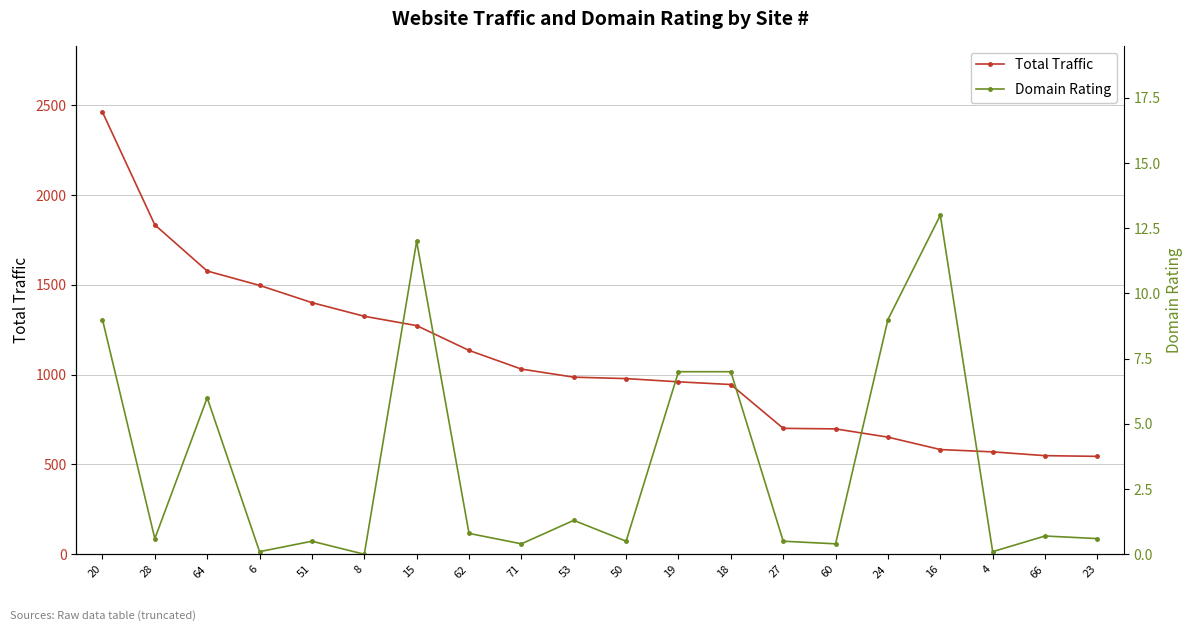

At which category is the sum across all series the highest?

20